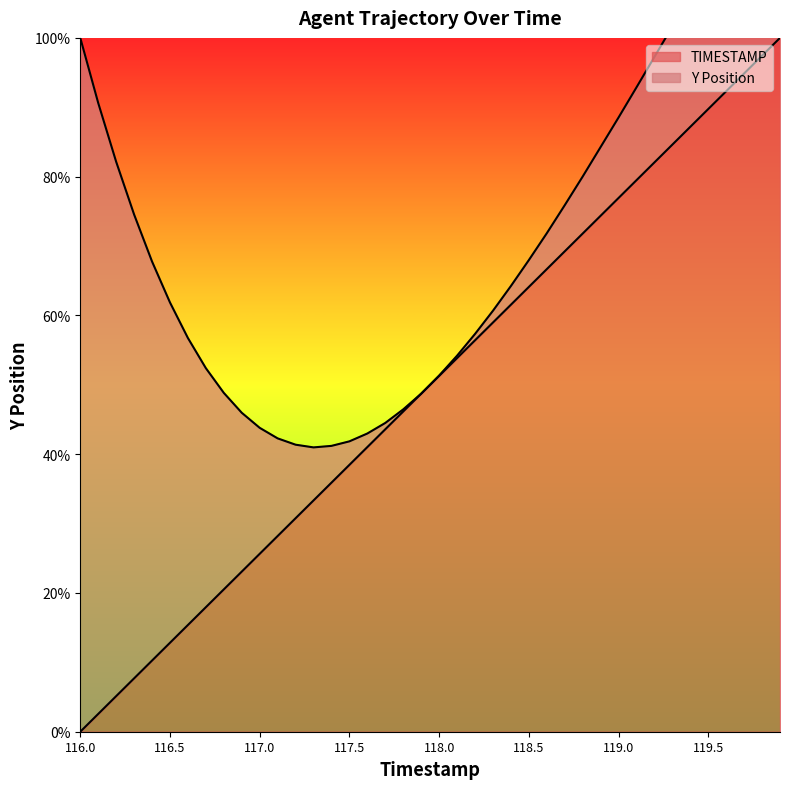

What is the sum of all values?

2000.0